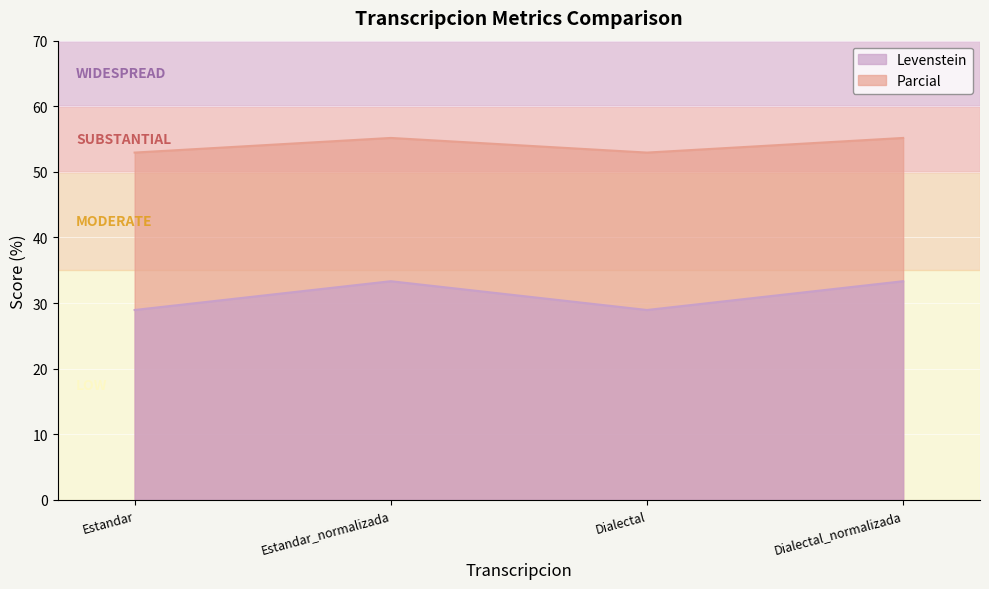

What is the smallest value displayed?

28.9